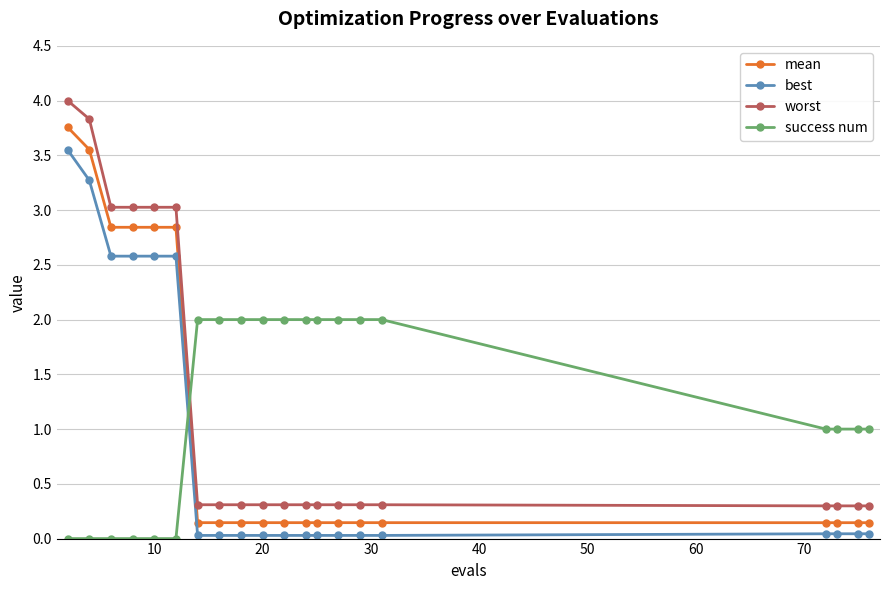

Which series has the widest spread of values?

worst